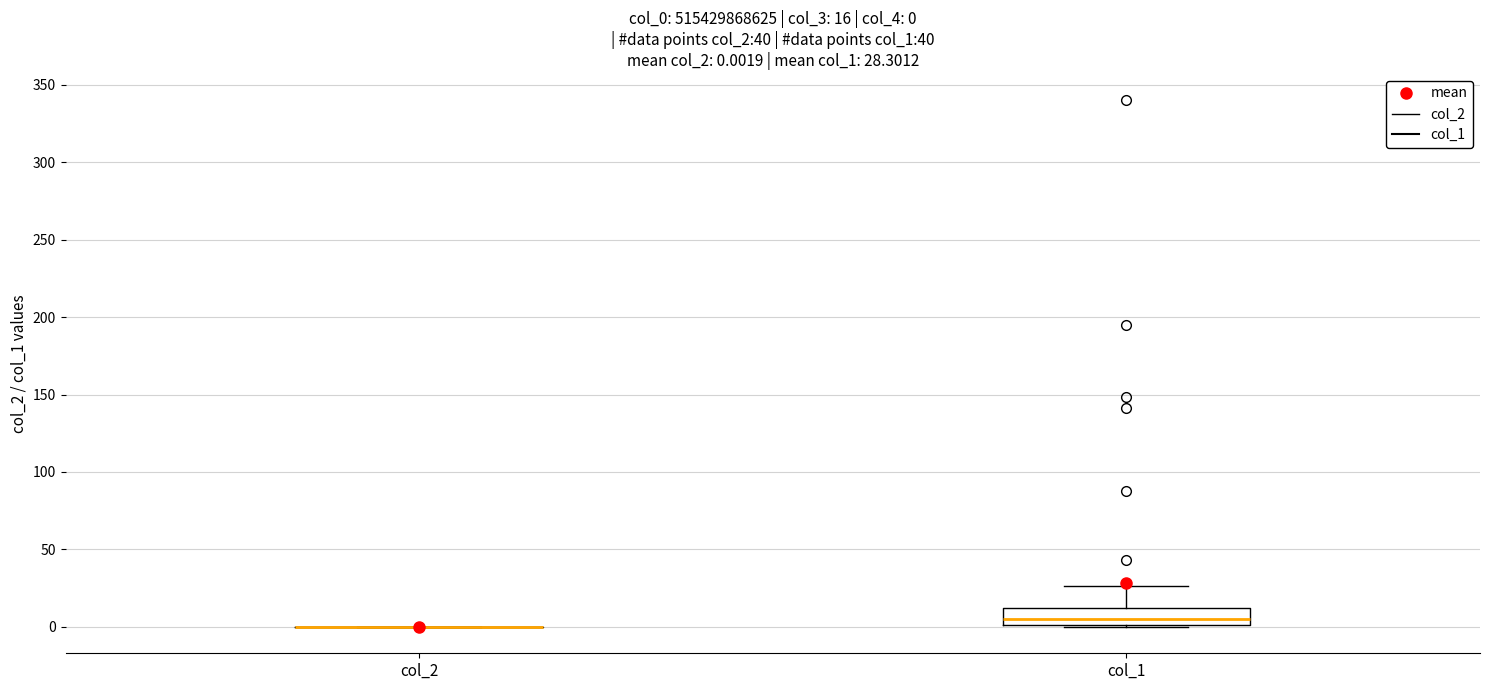

Which box is the tallest, from its lower edge to its upper edge?

col_1